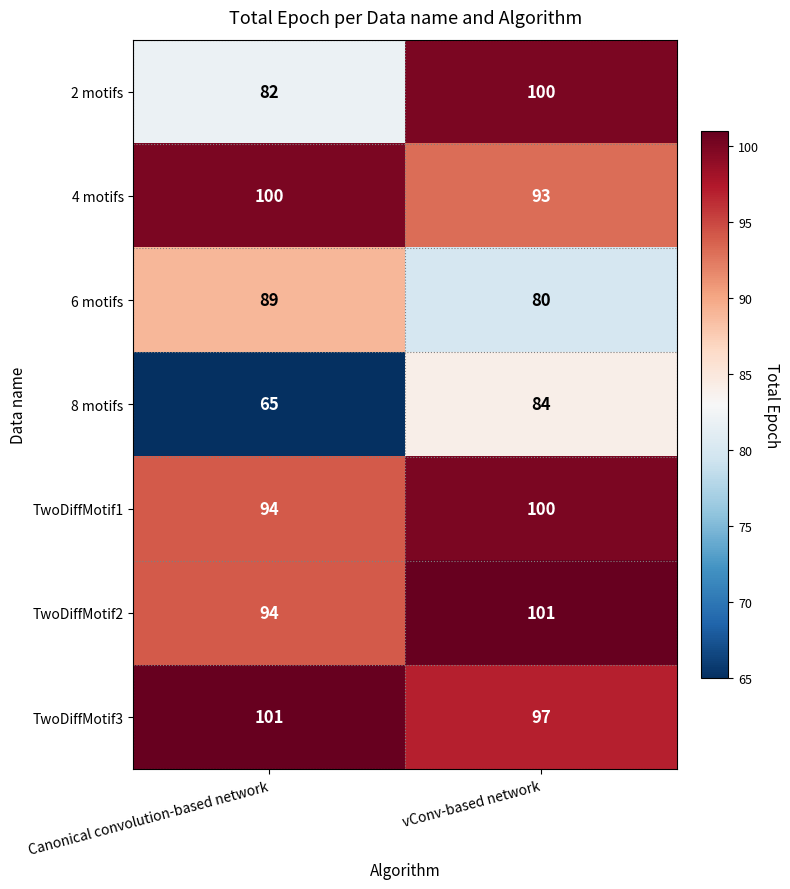

Which series has the largest total across all categories?

TwoDiffMotif3